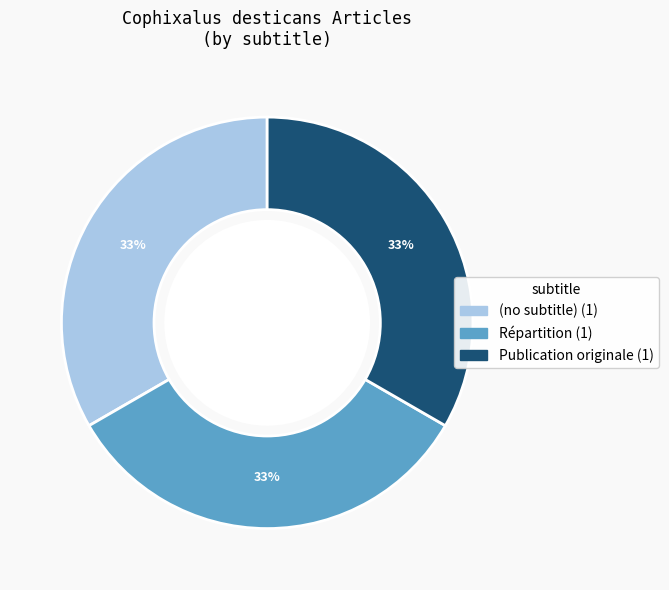

Is it true that Publication originale is 33% of the pie?

True